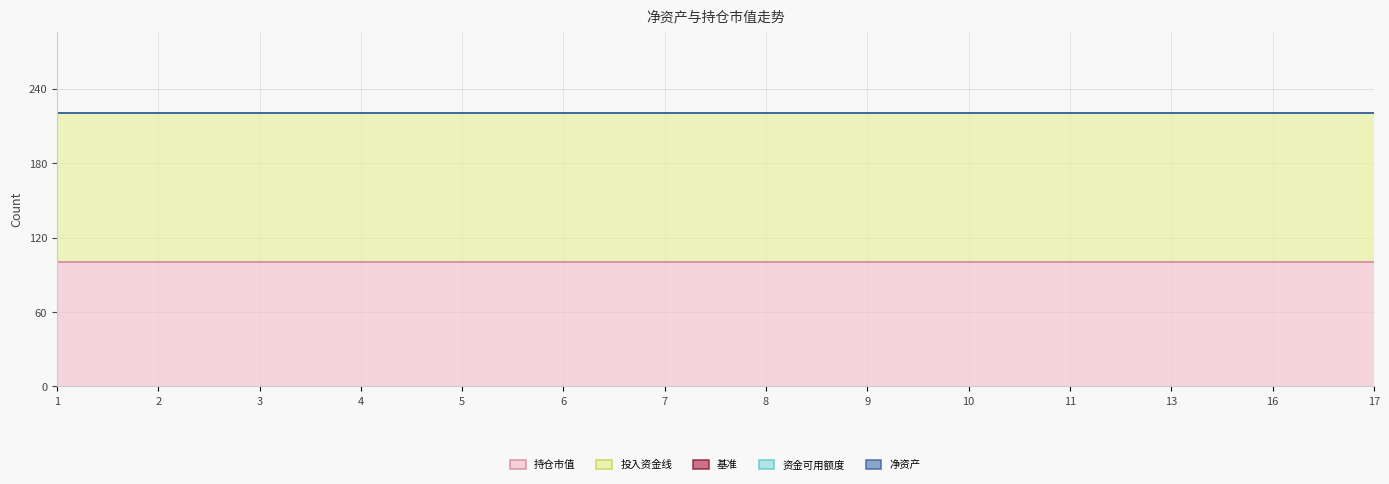

Which category has the lowest value across all series?

1